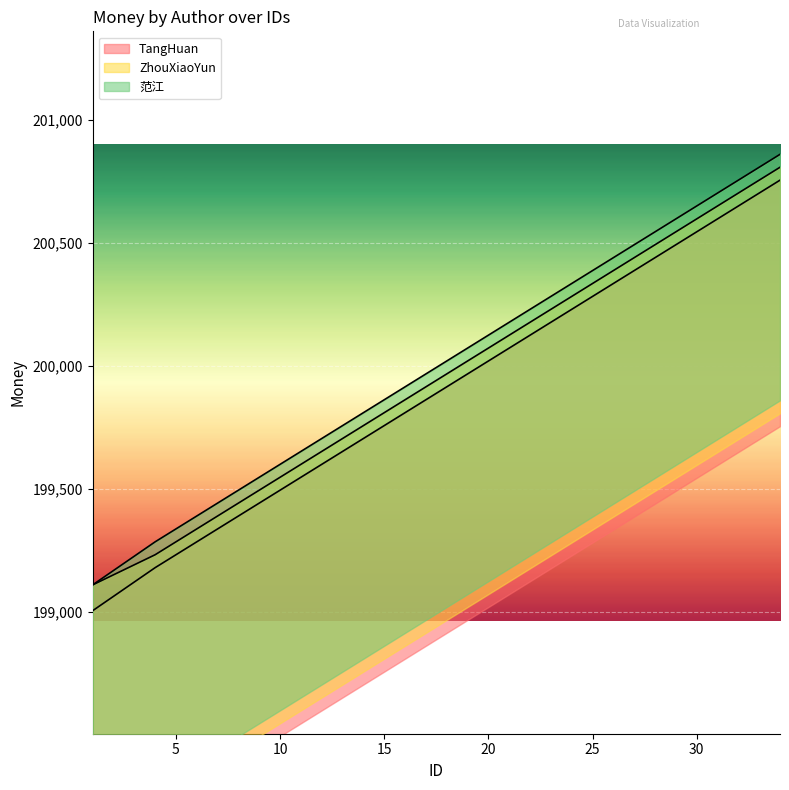

How many data points does each series have?

12